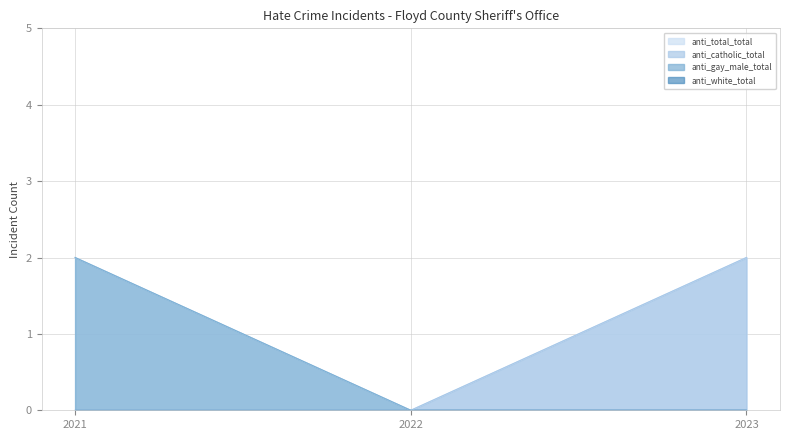

Which series has the largest total across all categories?

anti_total_total